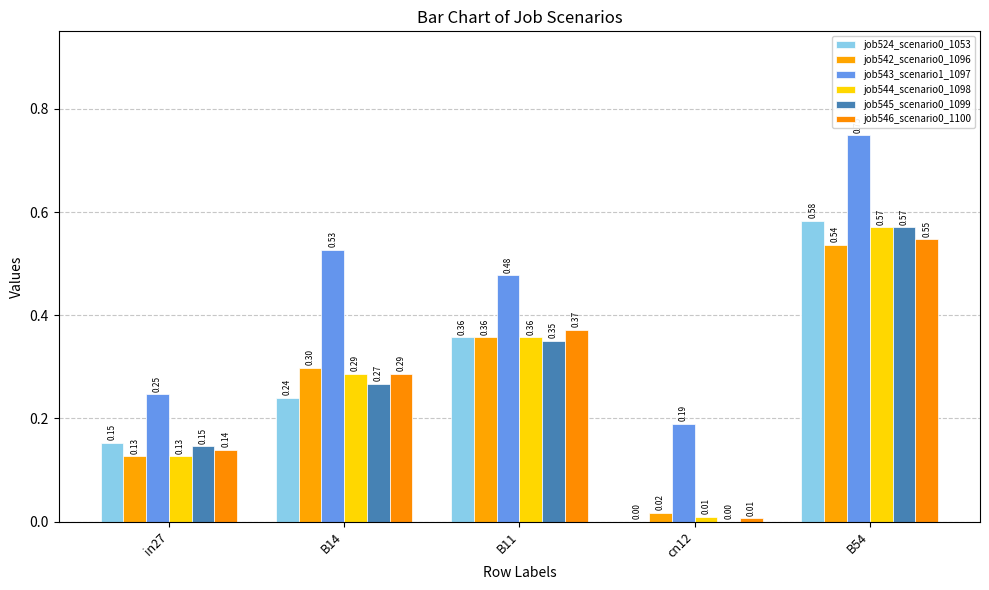

Reading left to right, transcribe all the data shown in this chart.

job524_scenario0_1053: 0.2	0.2	0.4	0.0	0.6
job542_scenario0_1096: 0.1	0.3	0.4	0.0	0.5
job543_scenario1_1097: 0.2	0.5	0.5	0.2	0.7
job544_scenario0_1098: 0.1	0.3	0.4	0.0	0.6
job545_scenario0_1099: 0.1	0.3	0.4	0.0	0.6
job546_scenario0_1100: 0.1	0.3	0.4	0.0	0.5